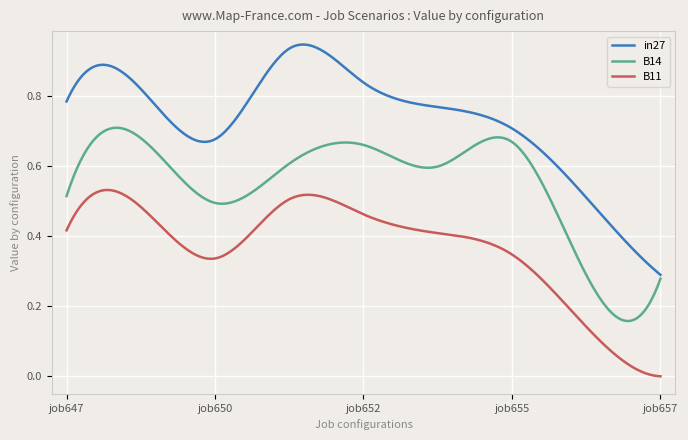

What are all the series names shown in the legend?

in27, B14, B11